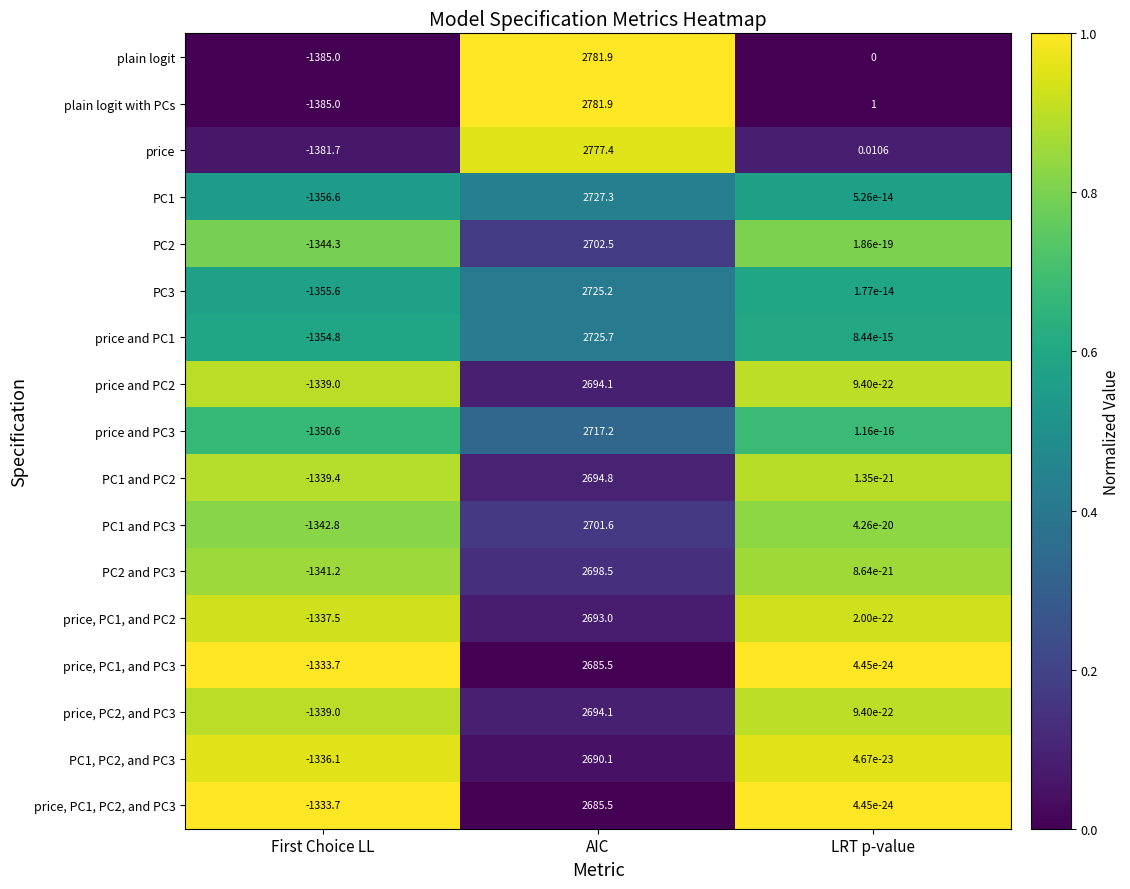

At which label is PC1 and PC2 closest to 677?

LRT p-value